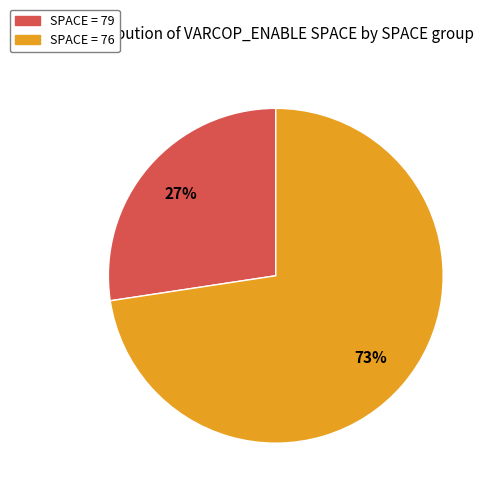

Is there any slice that represents more than half of the pie?

Yes